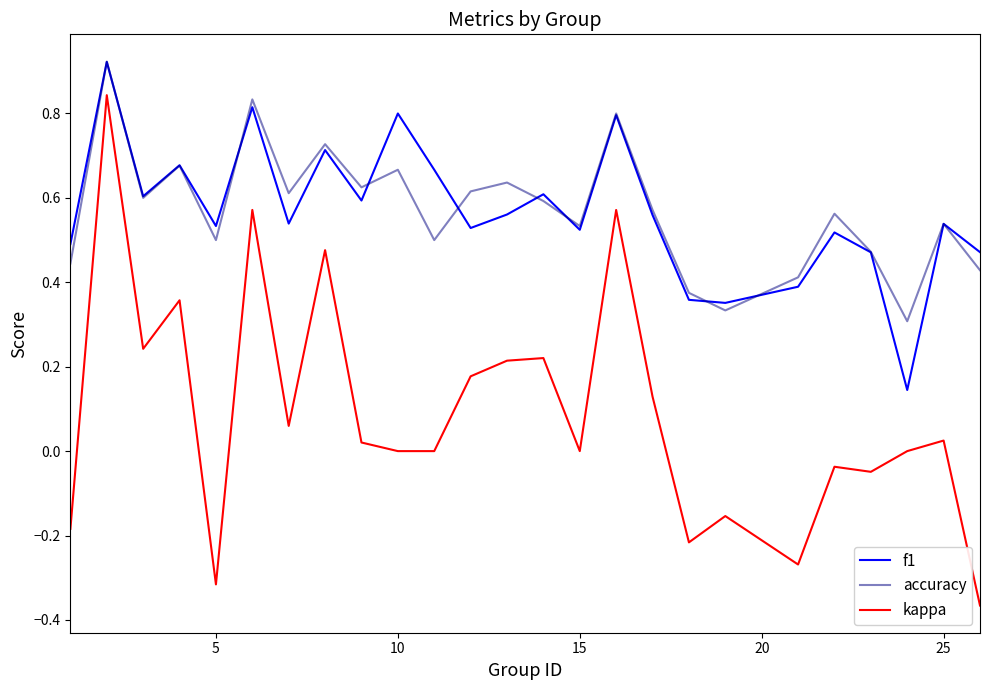

How many f1 values are between 0 and 1?

25